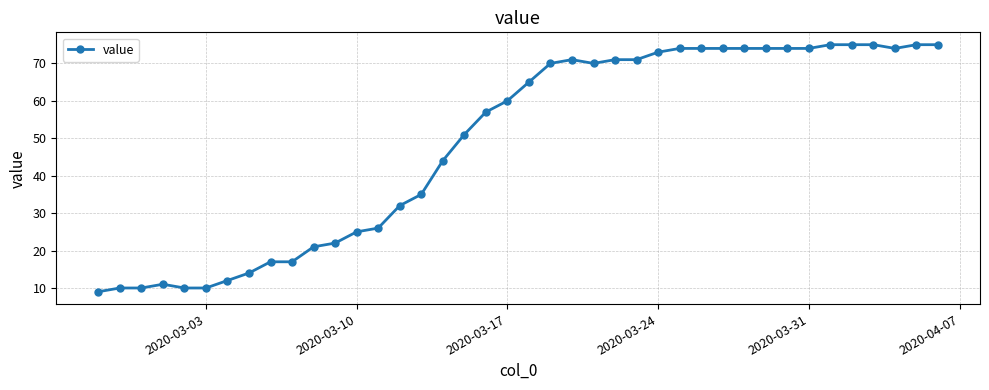

What is the difference between the maximum and minimum values?

66